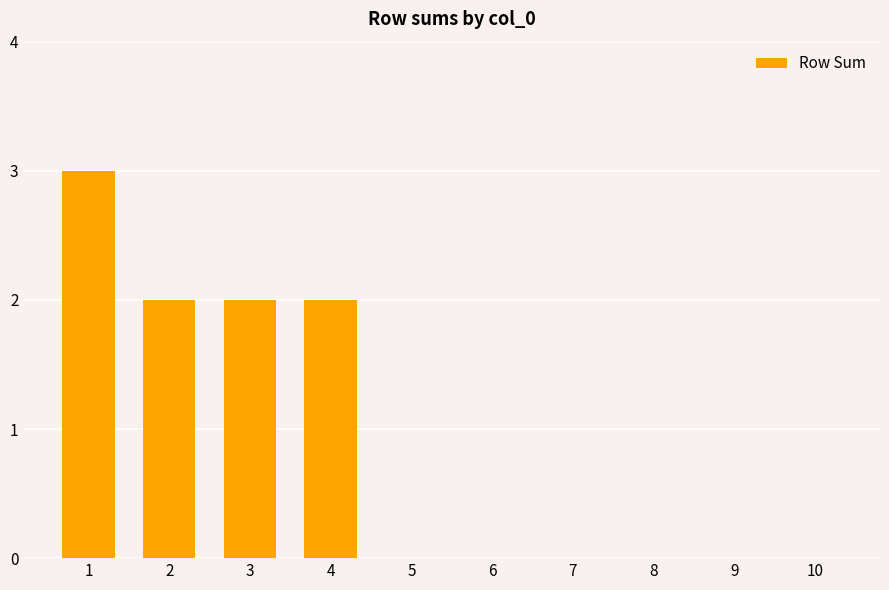

How many data points does each series have?

10